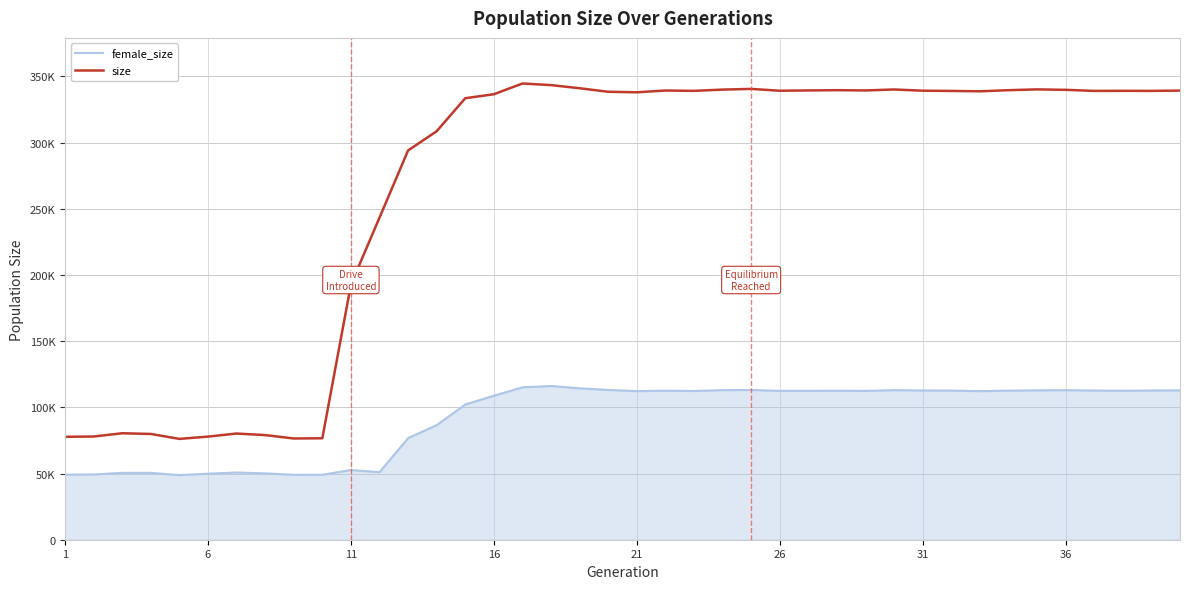

Reading right to left, what are all the values shown in this chart?

female_size: 112811	112738	112558	112708	112978	112864	112630	112251	112698	112751	113002	112430	112552	112459	112474	113108	112990	112371	112586	112271	113170	114364	116149	115140	108796	102181	86570	76737	51042	52654	49063	49050	50107	50796	49875	48823	50499	50503	49308	49155
size: 339317	339104	339145	339085	339892	340227	339621	338786	339065	339242	340158	339431	339638	339440	339205	340592	340070	339111	339383	338030	338430	341087	343473	344670	336570	333551	308612	294104	243360	192746	76643	76488	79046	80224	77911	76174	79896	80443	77969	77749